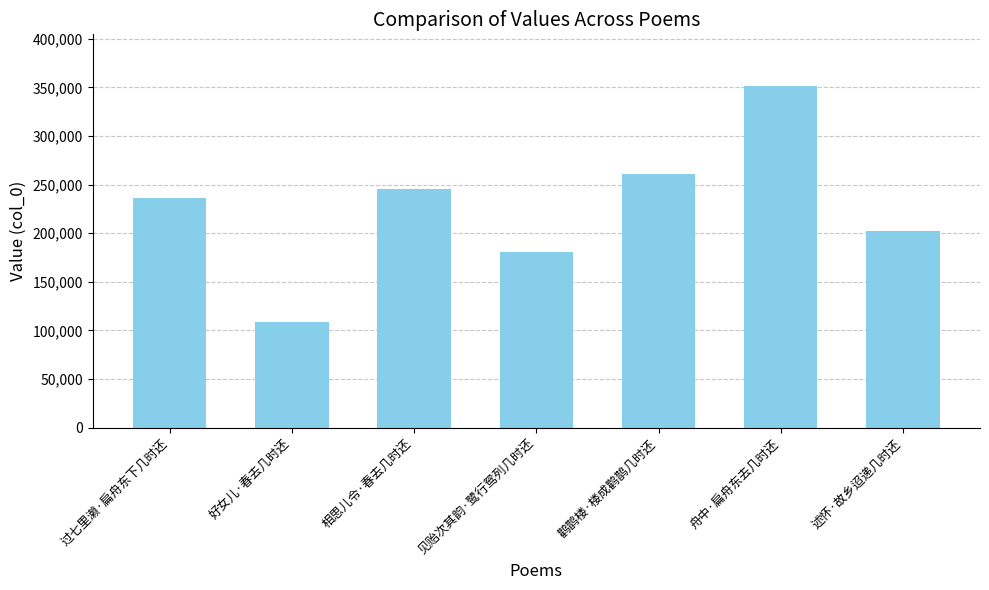

What is the value of the 1st bar from the left?

235971